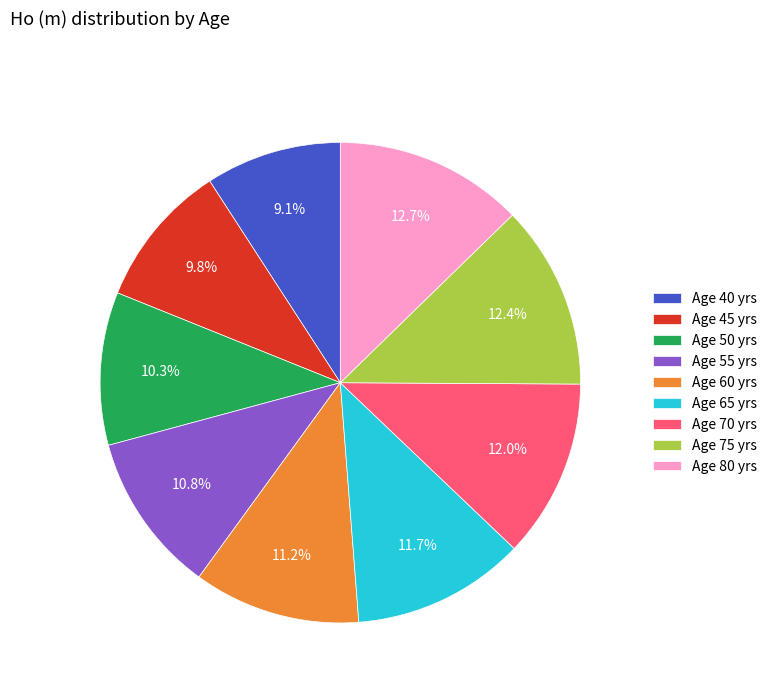

Which slice is the smallest?

Age 40 yrs